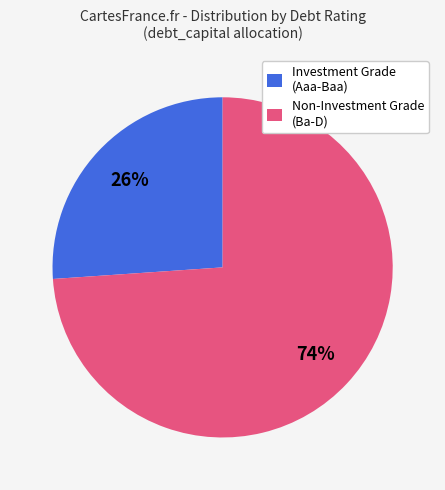

To the nearest percent, what is the average slice percentage?

50%